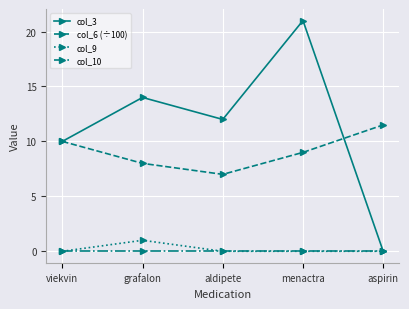

True or false: col_10 and col_6 (÷100) cross at least once.

False